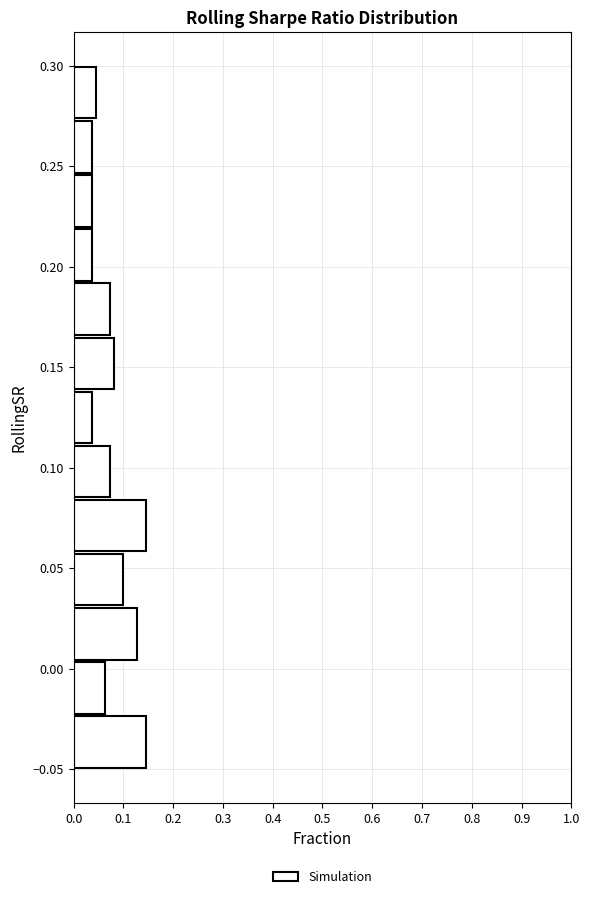

How long is the bar that spans 0.060 to 0.085 on the y-axis? Neither the bar edges nor the lengths are printed on the chart, so give them approximately, as read against the axes.

0.15